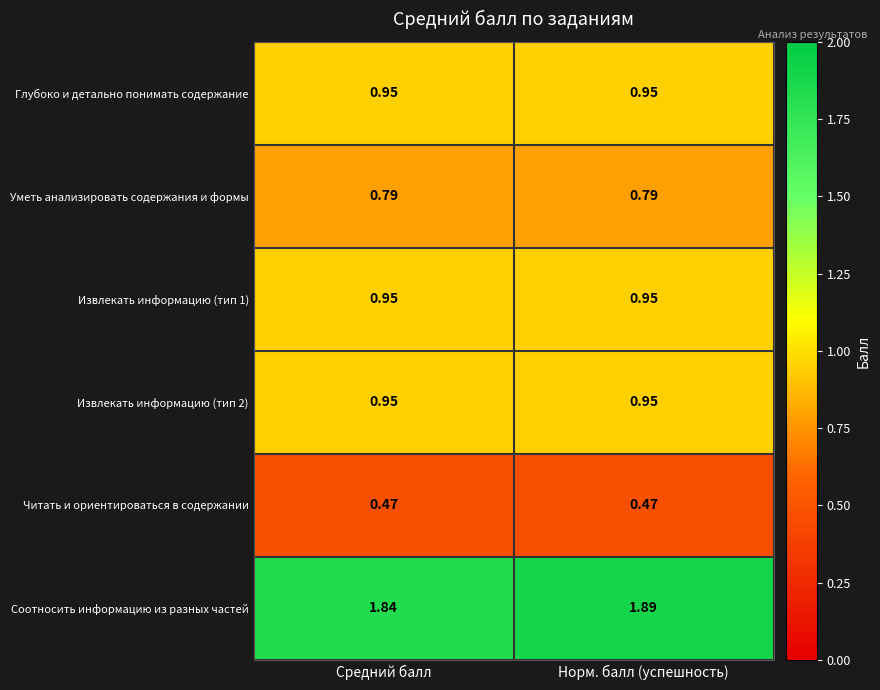

Which series changed the most between Средний балл and Норм. балл (успешность)?

Соотносить информацию из разных частей